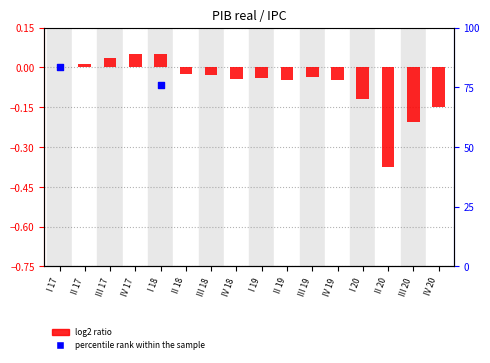

Which series has the widest spread of Y values?

percentile rank within the sample